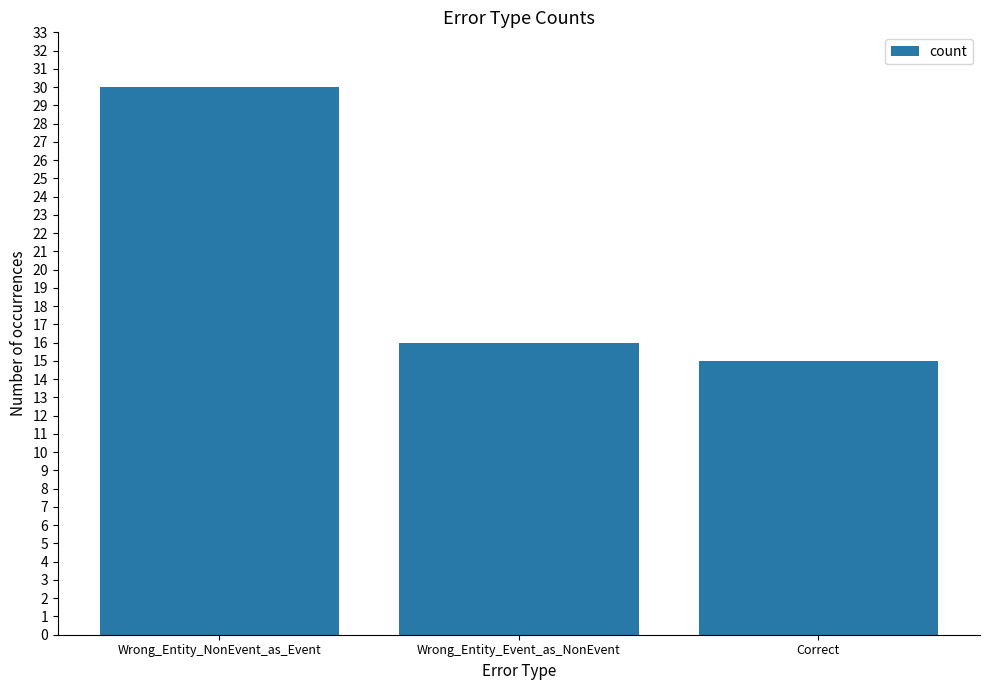

What is the difference between the values at Correct and Wrong_Entity_NonEvent_as_Event?

15